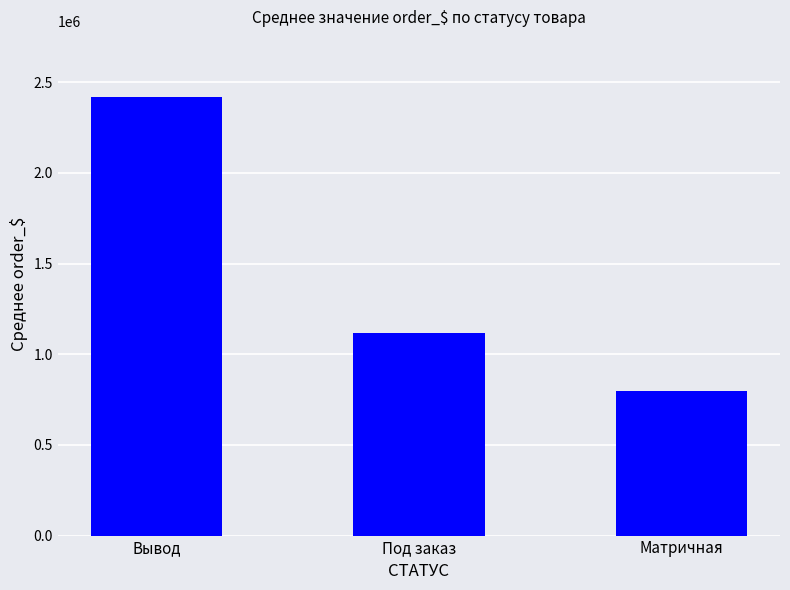

Rank the categories by value from lowest to highest.

Матричная, Под заказ, Вывод